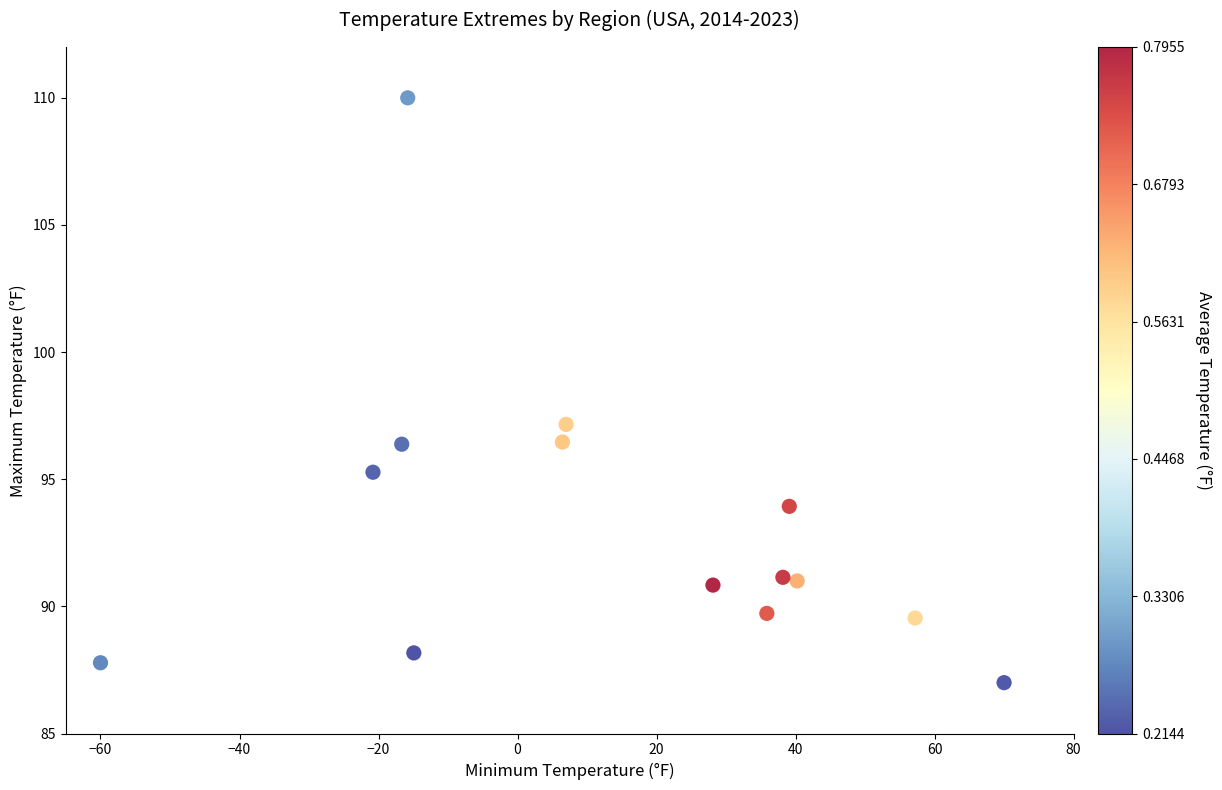

What Y value in the scatter plot is closest to 98?

97.2